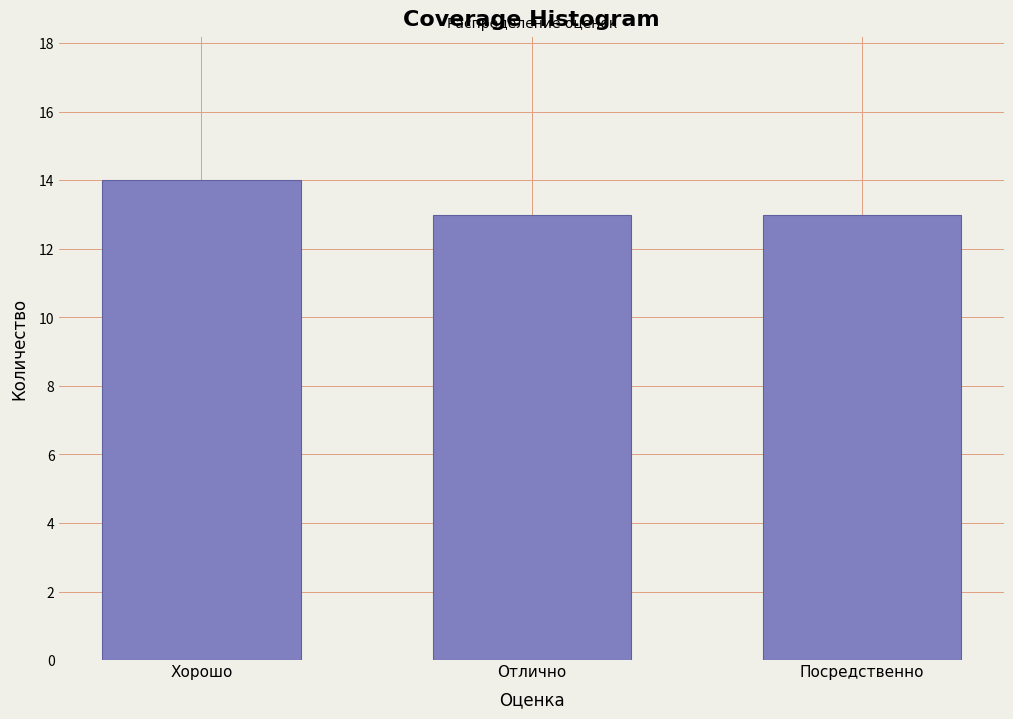

Reading left to right, extract all data points from this chart.

14	13	13